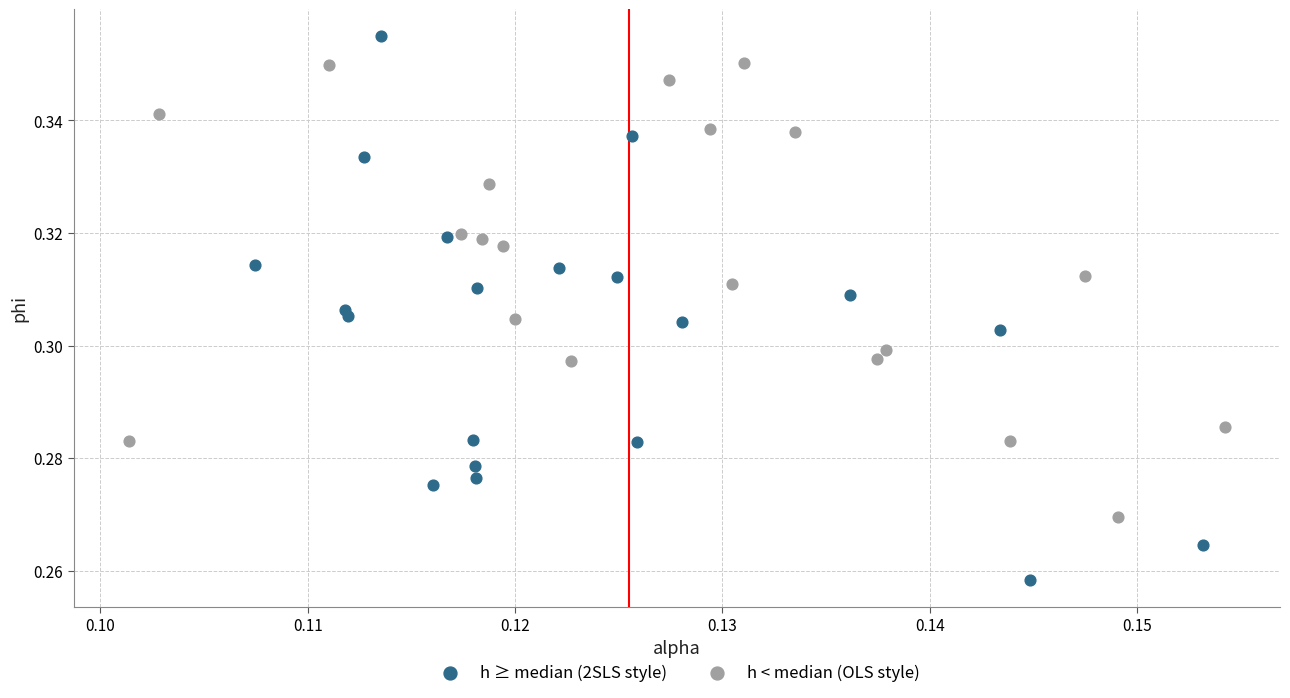

Which series has the largest Y range (max minus min)?

h ≥ median (2SLS style)